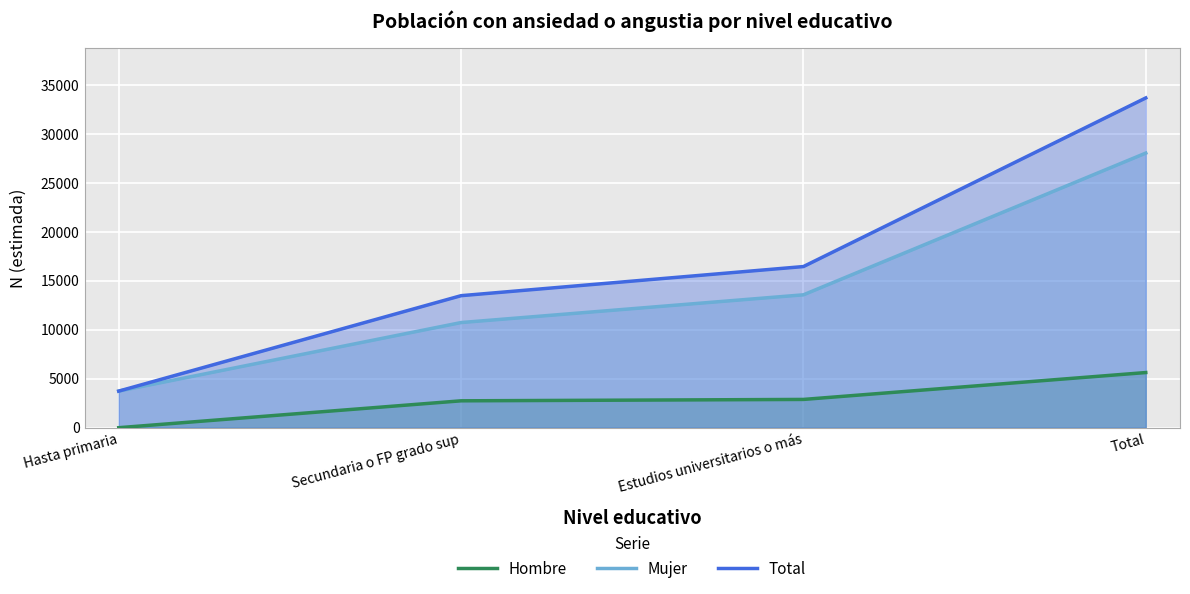

What is the difference between the maximum and second lowest values in the Hombre series?

2889